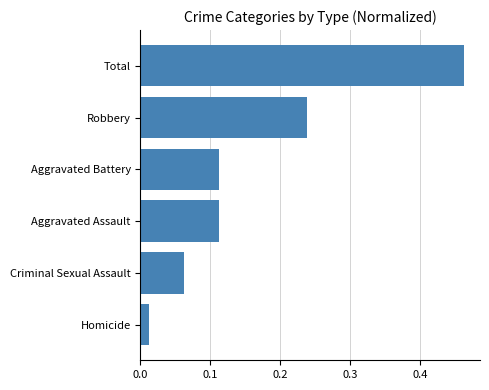

What is the sum of all values?

1.0